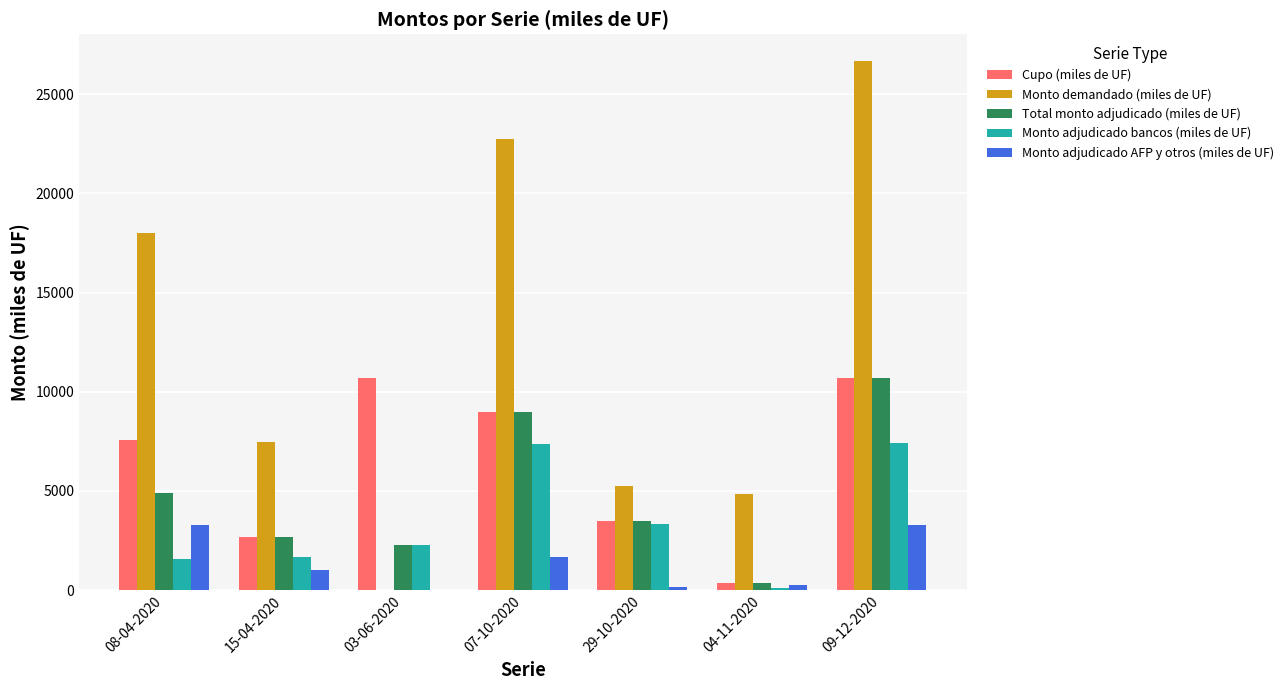

Does the chart contain stacked bars?

No